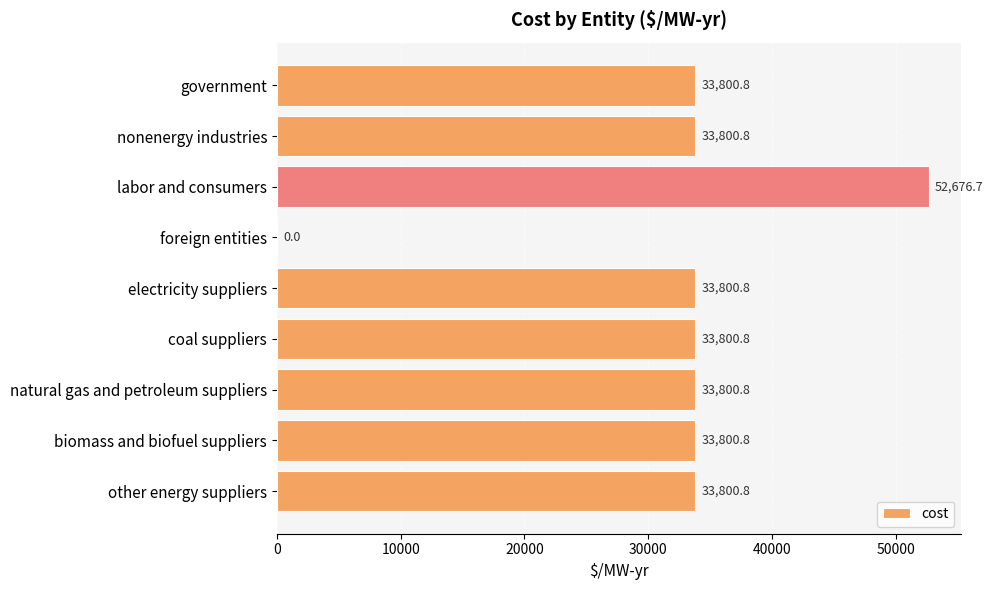

True or false: the data shows 33800.8 at government.

True